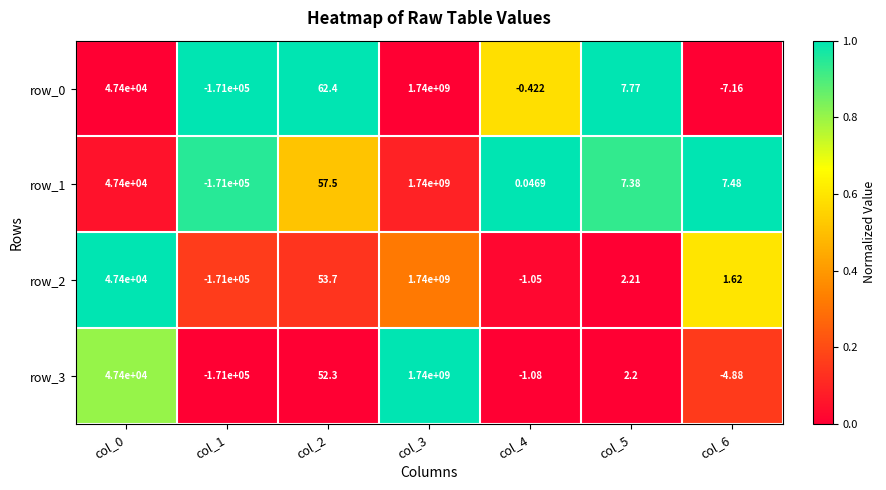

Which series changed the most between col_5 and col_6?

row_0